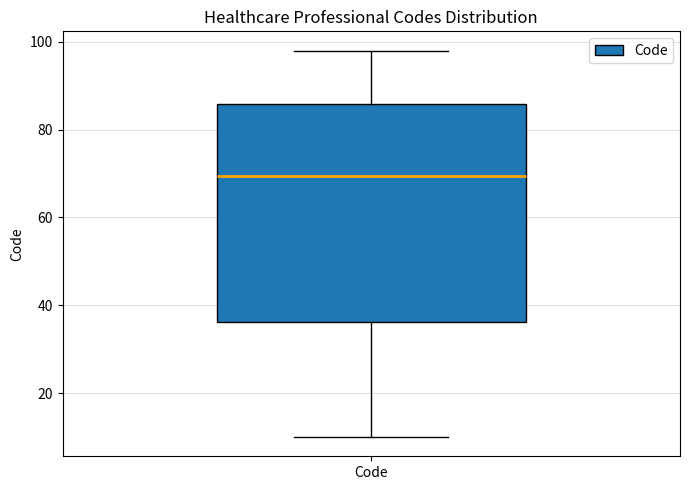

Read this box plot against the y-axis: the position of the median line, the range covered by the box, and the ends of both whiskers. The values are not printed on the chart, so give them approximately, as read against the axis.

median 70, box 36 to 86, whiskers 10 to 98